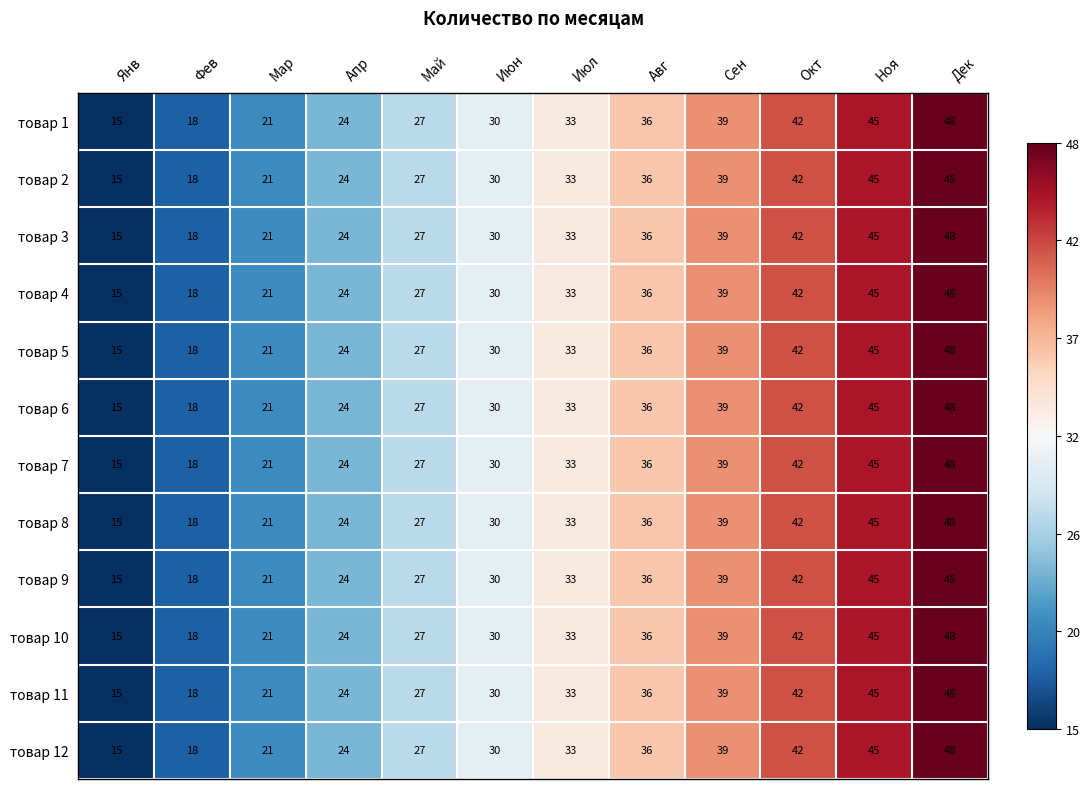

What is the difference between the second highest and minimum values in the товар 9 series?

30